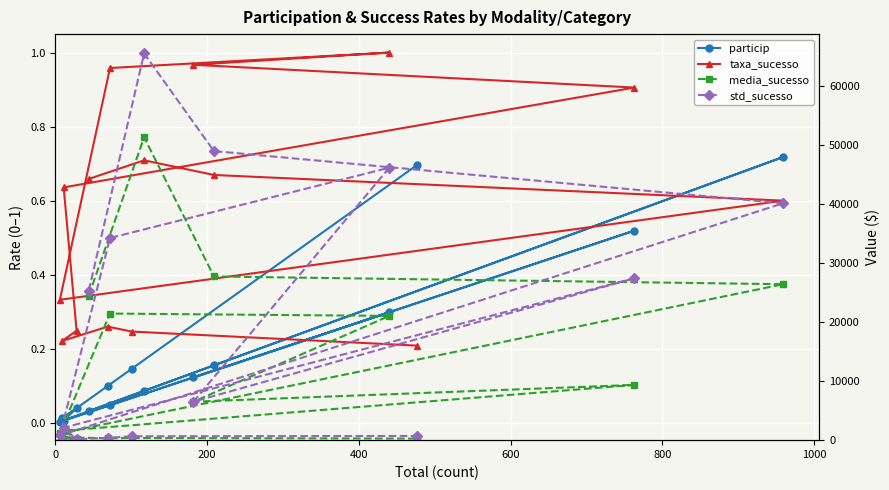

How many interior local peaks does the taxa_sucesso series have?

3